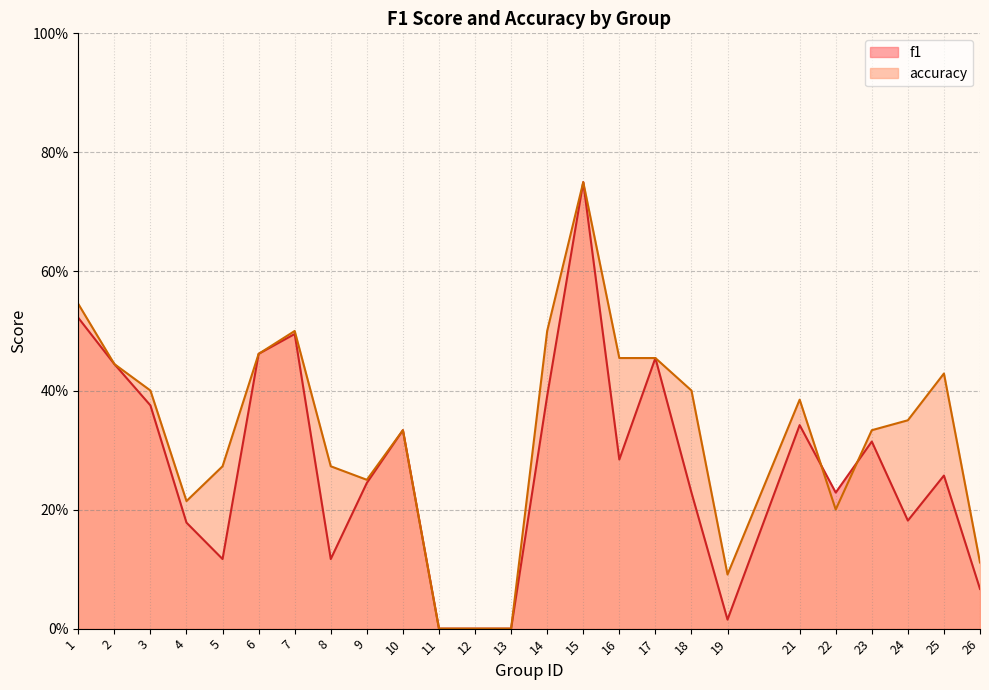

True or false: f1 has more than 2 interior local peaks.

True